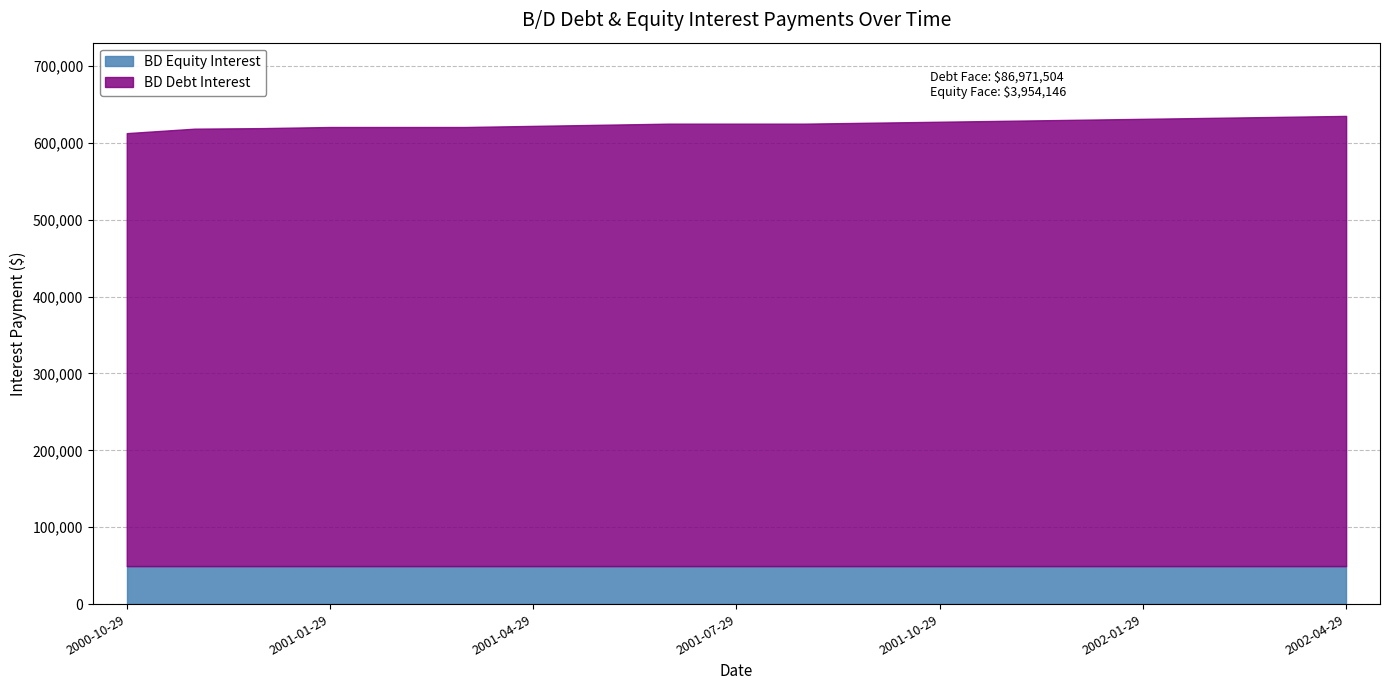

Reading right to left, transcribe all the data shown in this chart.

BD Debt Interest: 2002-04-29=585536.5	2002-03-29=584266.1	2002-02-28=582998.8	2002-01-29=581734.8	2001-12-29=580473.8	2001-11-29=579216.0	2001-10-29=577961.4	2001-09-29=576709.9	2001-08-29=575461.5	2001-07-29=575461.5	2001-06-29=575461.5	2001-05-29=574011.9	2001-04-29=572562.4	2001-03-29=571112.9	2001-02-28=571112.9	2001-01-29=571112.9	2000-12-29=569663.4	2000-11-29=568938.6	2000-10-29=563140.5
BD Equity Interest: 2002-04-29=49426.8	2002-03-29=49426.8	2002-02-28=49426.8	2002-01-29=49426.8	2001-12-29=49426.8	2001-11-29=49426.8	2001-10-29=49426.8	2001-09-29=49426.8	2001-08-29=49426.8	2001-07-29=49426.8	2001-06-29=49426.8	2001-05-29=49426.8	2001-04-29=49426.8	2001-03-29=49426.8	2001-02-28=49426.8	2001-01-29=49426.8	2000-12-29=49426.8	2000-11-29=49426.8	2000-10-29=49426.8